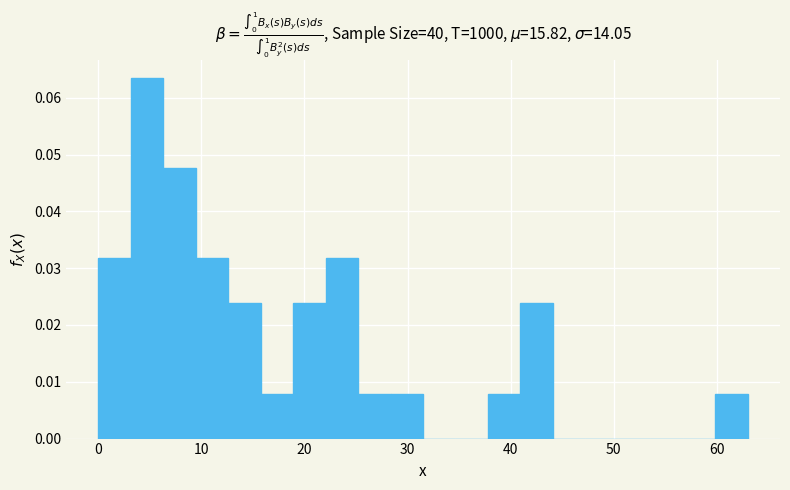

Around what value on the x-axis is the tallest bar? Give the approximate position of its centre, as read against the axis.

5